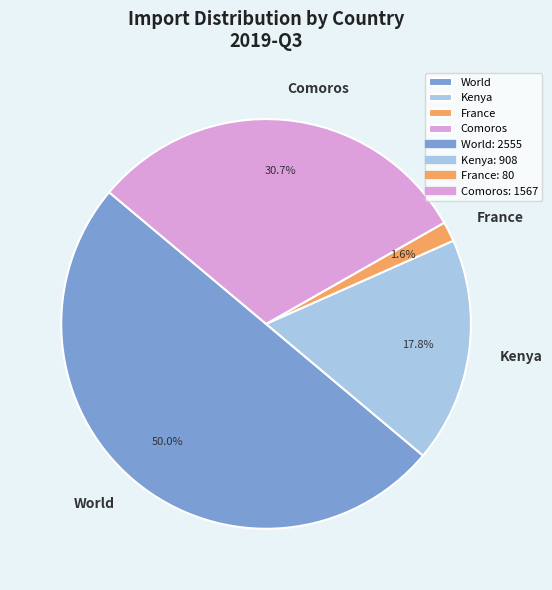

Approximately how many times larger is the value at Comoros compared to World?

0.6